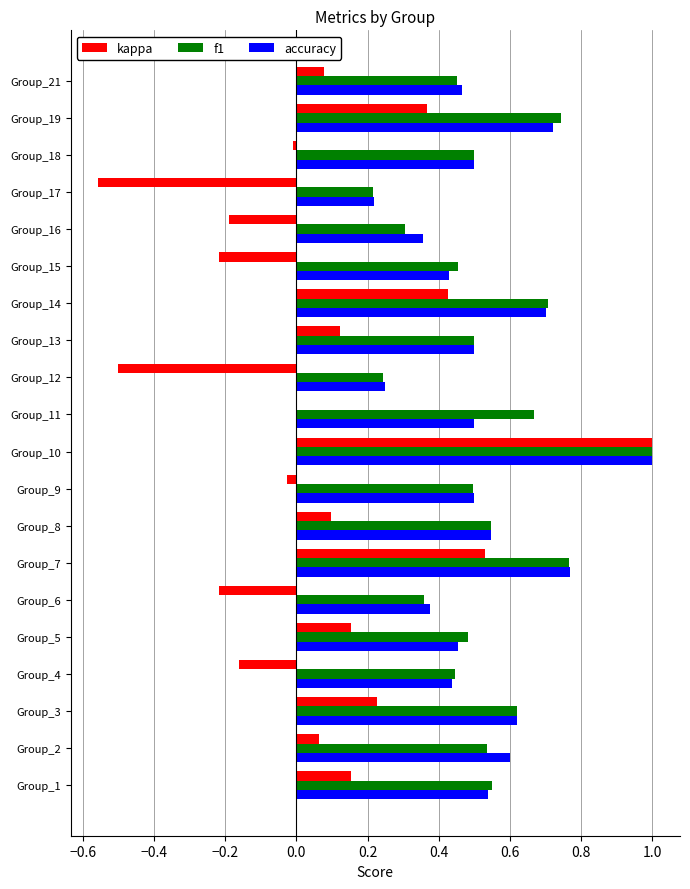

What is the sum of all f1 values?

10.6